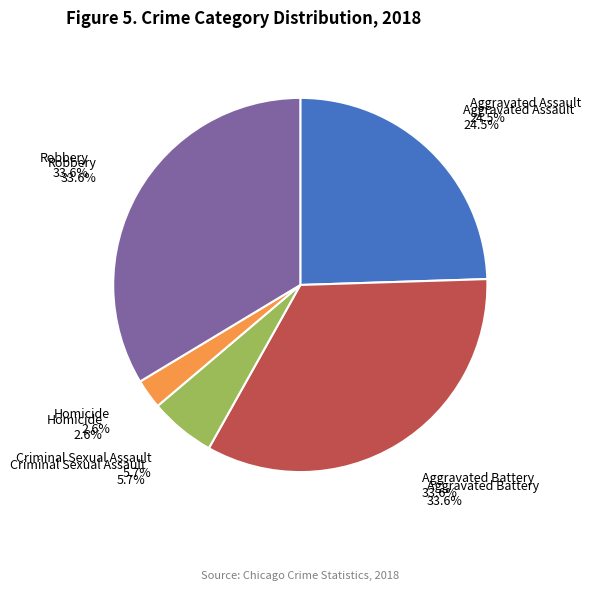

How many segments does this pie chart have?

5